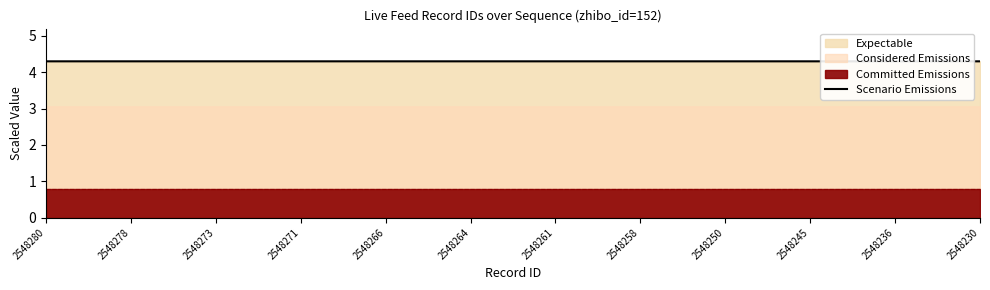

Does the chart display data point markers on the line(s)?

No